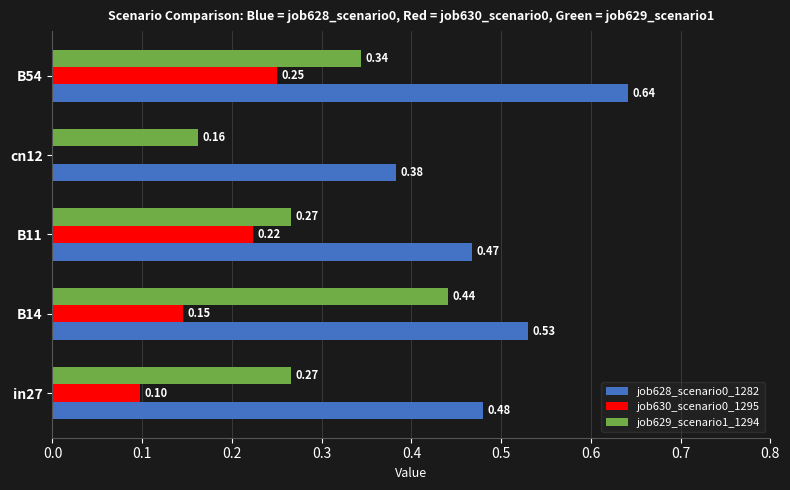

Which series changed the most between in27 and B11?

job630_scenario0_1295